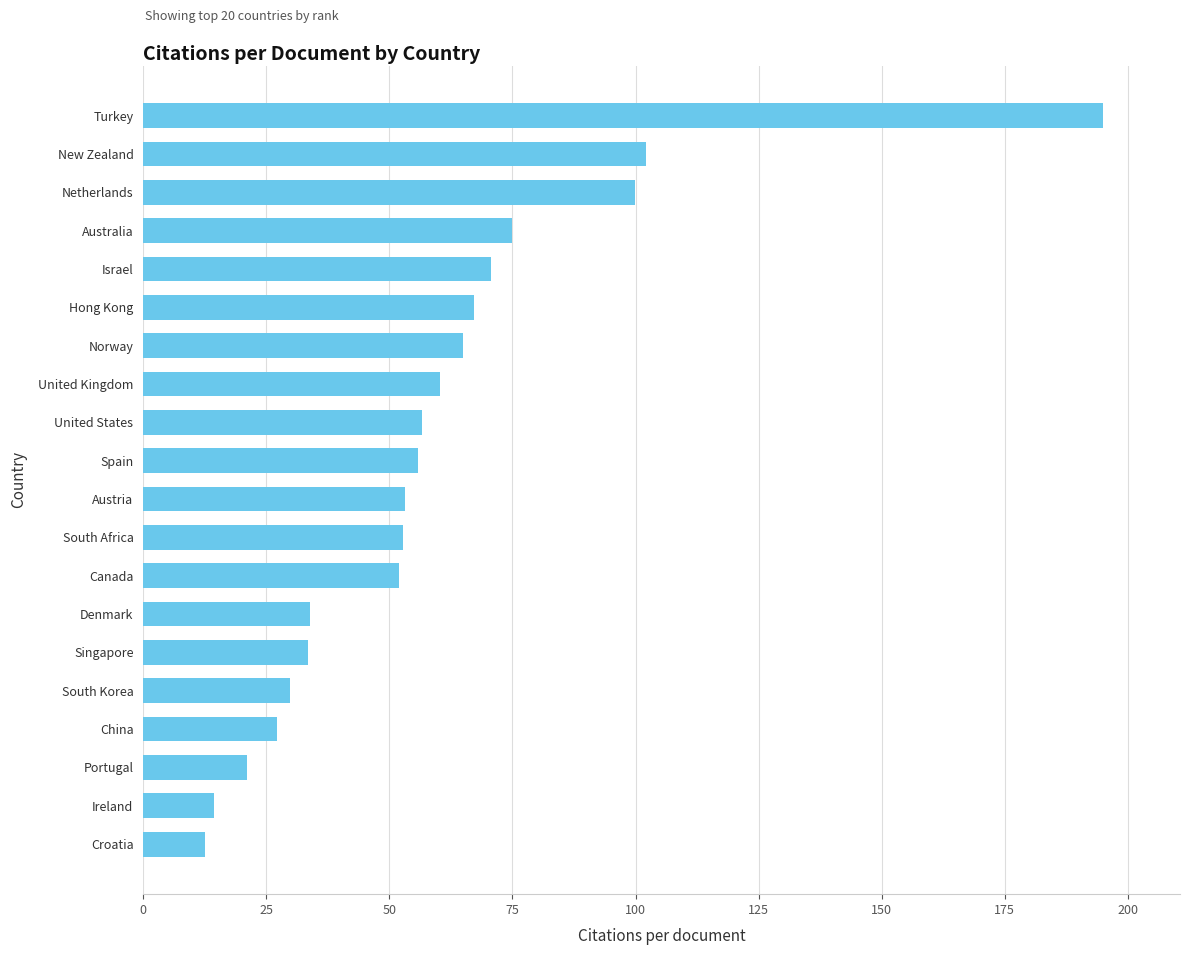

Are the bars grouped side by side (vs. stacked)?

No